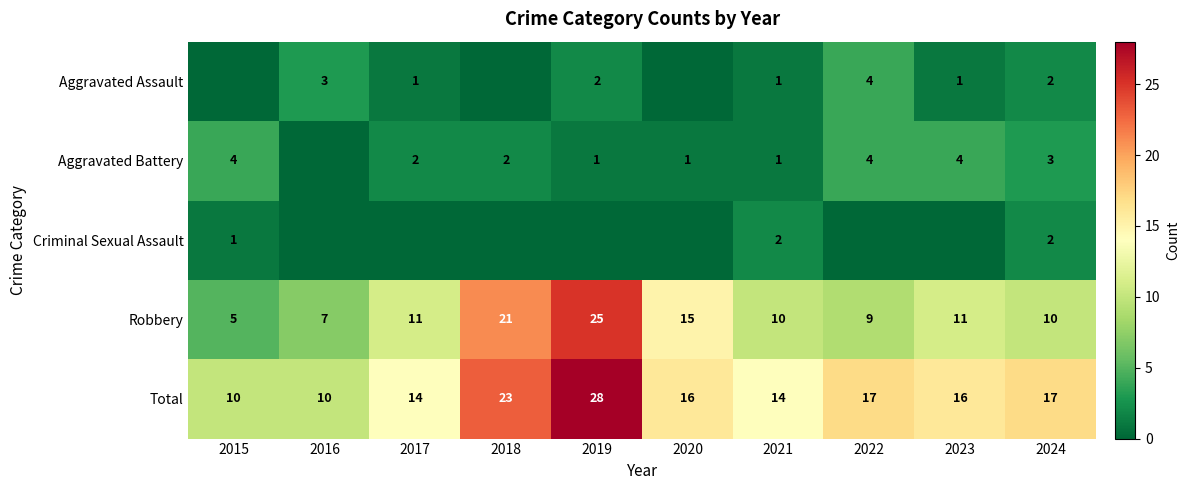

The value of Aggravated Assault at 2016 is 5. True or false?

False